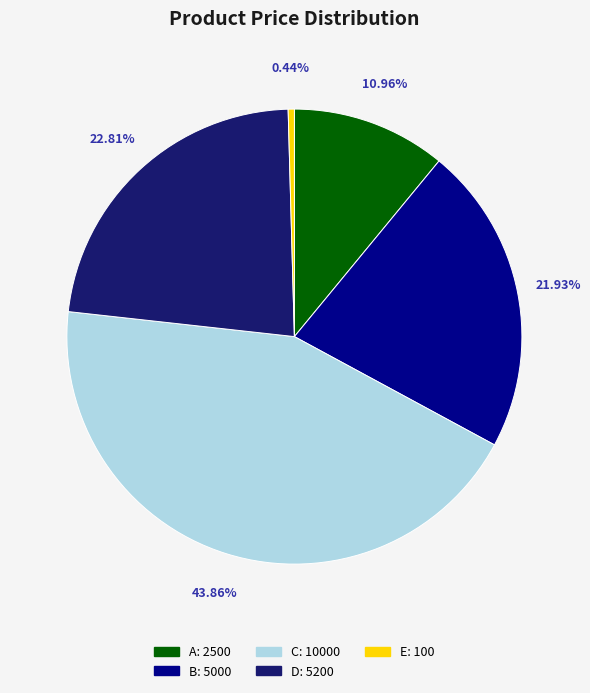

What is the smallest slice in the pie chart?

E